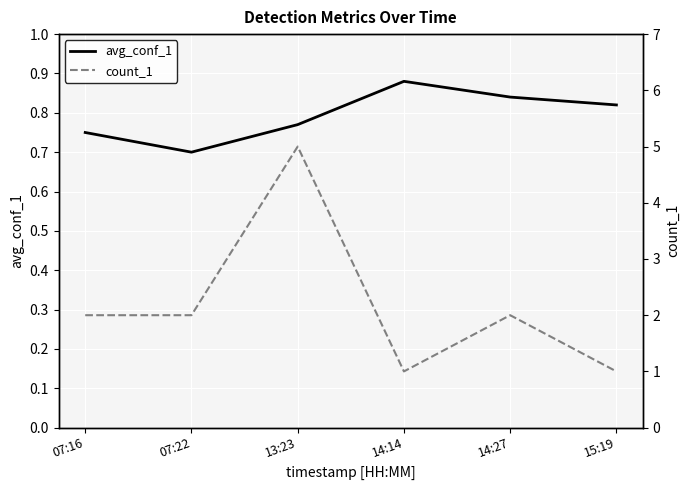

Between 07:22 and 13:23, which series saw the biggest shift?

count_1